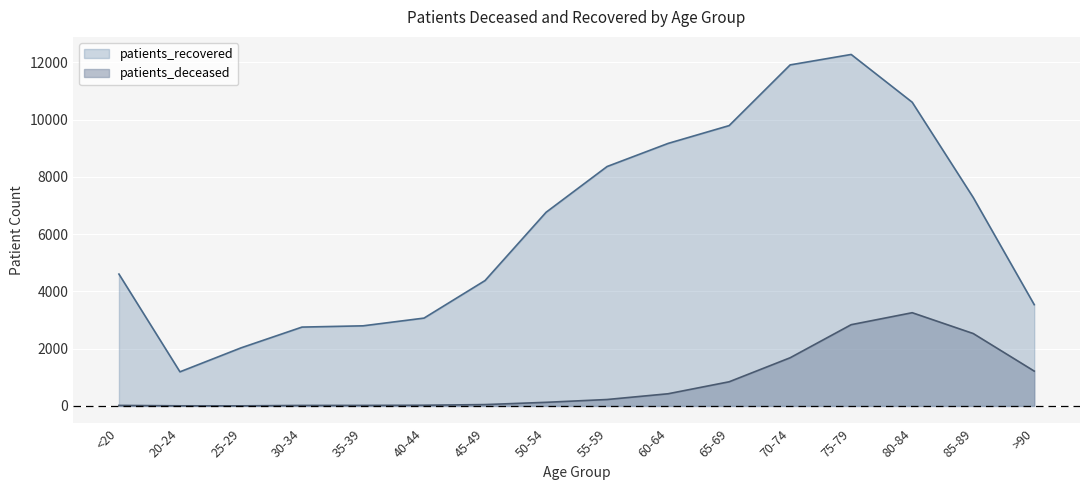

True or false: patients_recovered has a value of 2797 at 35-39.

True